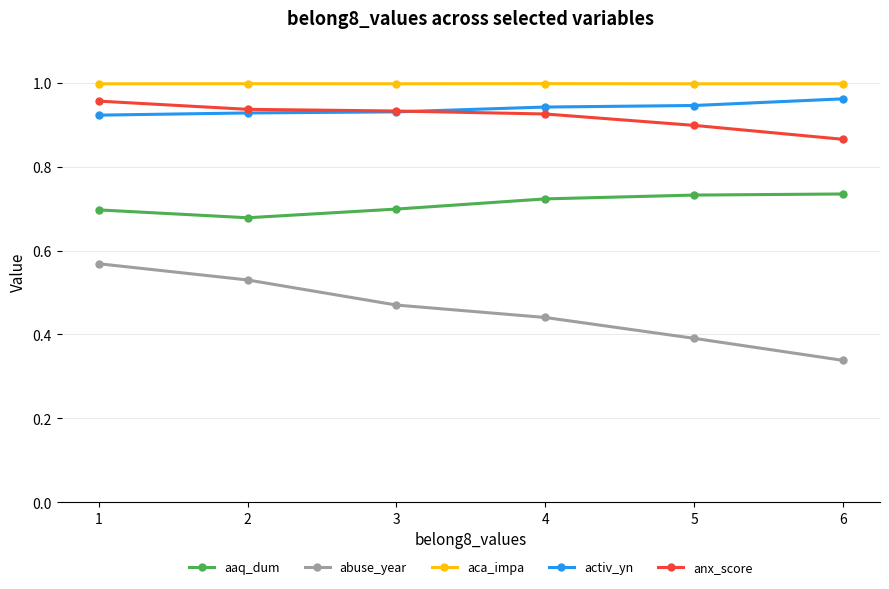

True or false: abuse_year has more than 2 points higher than both neighbors.

False